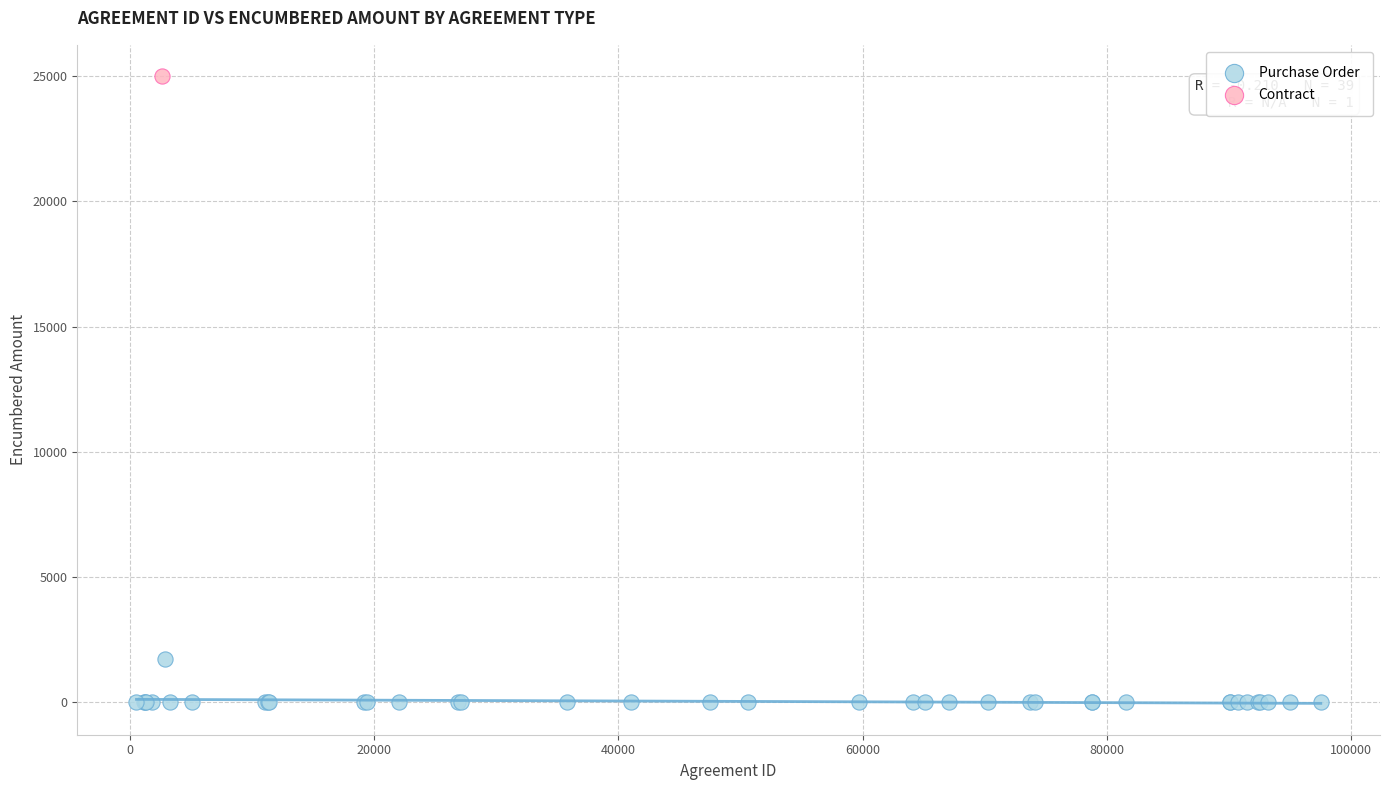

What are all the series names shown in the legend?

Purchase Order, Contract